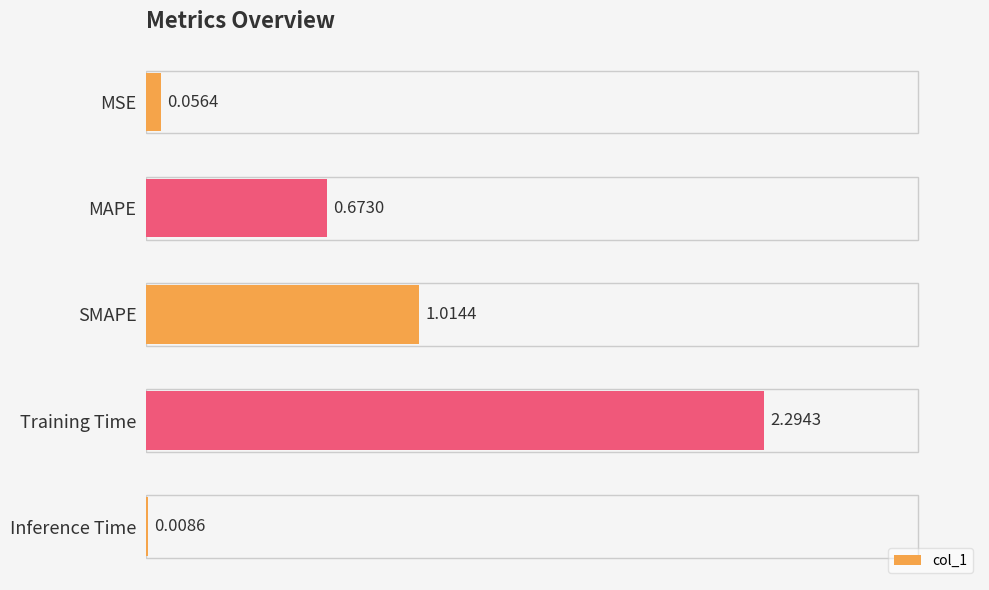

At which label is the value closest to 1?

SMAPE